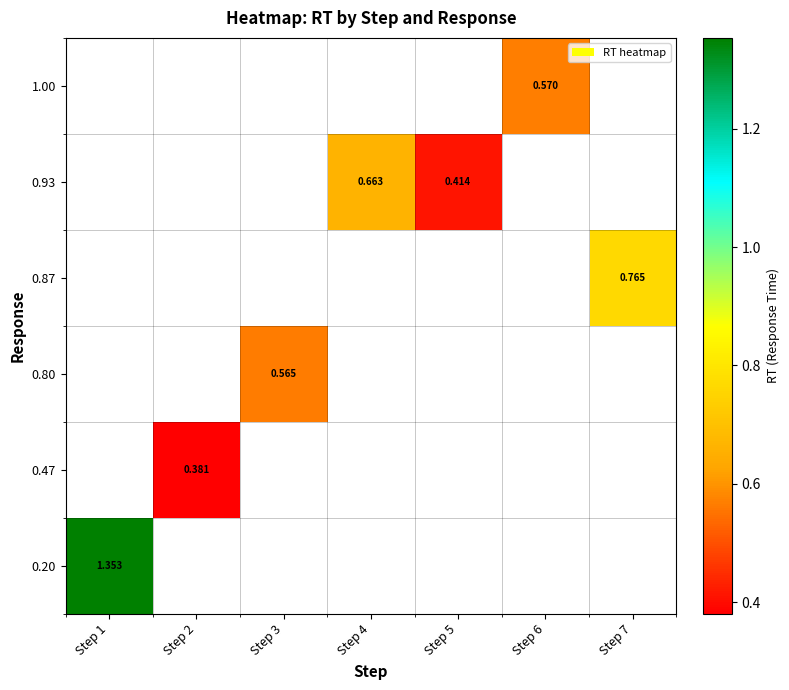

Between Step 2 and Step 4, which is larger?

Step 4